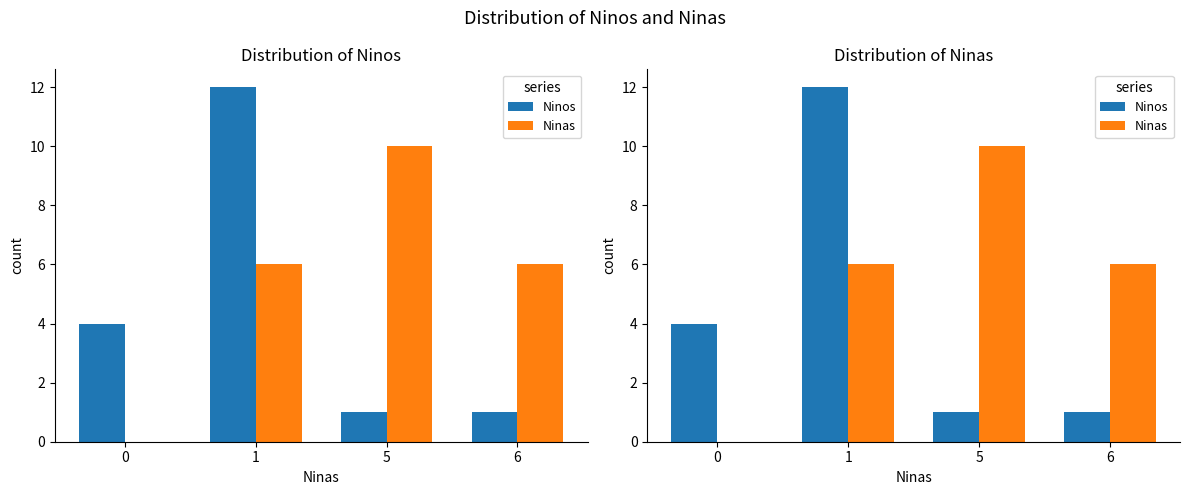

The Ninas series shows 4 at 1. True or false?

False